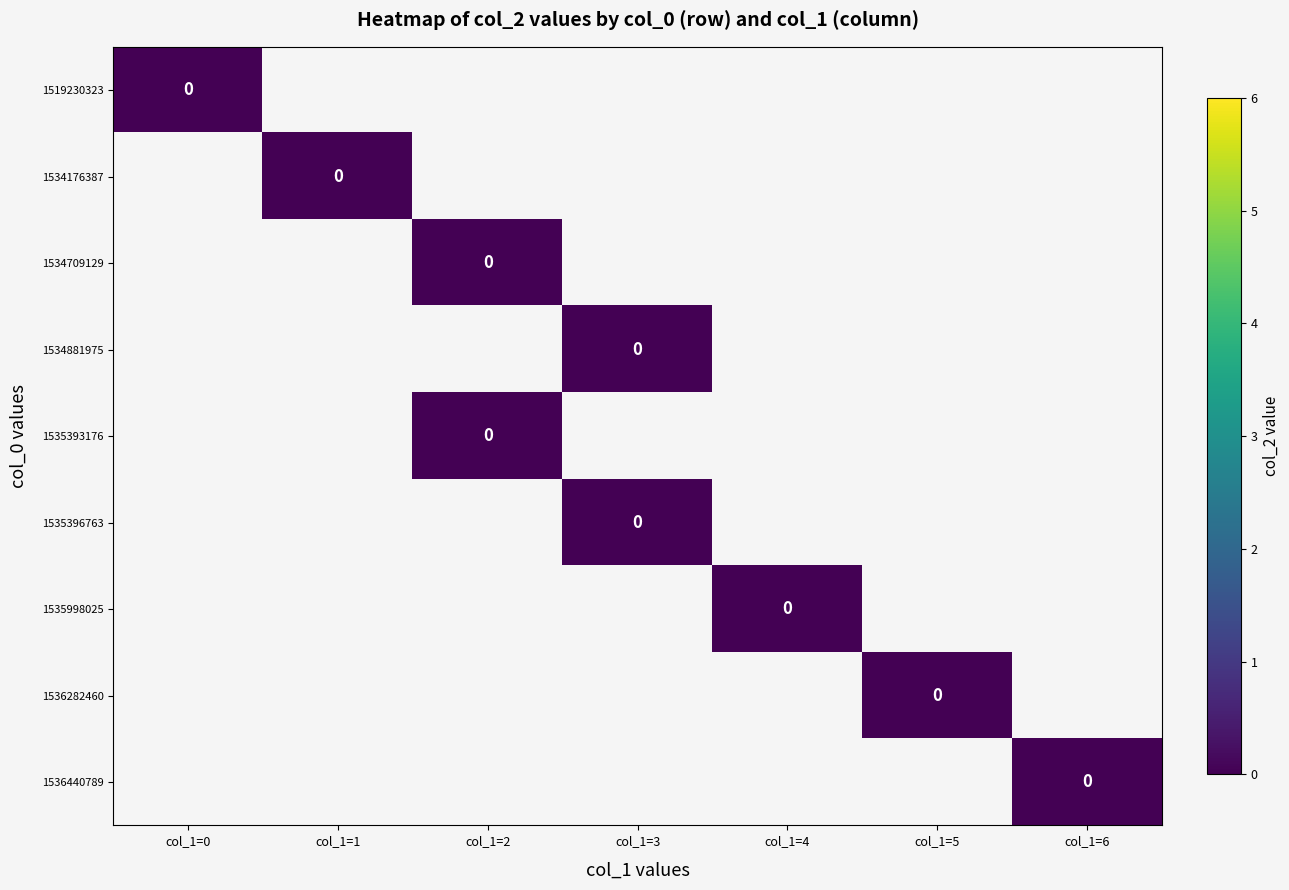

Reading left to right, list all the values displayed in this chart.

0: 0	0	0	0	0	0	0	0	0
1: 0	1	2	3	2	3	4	5	6